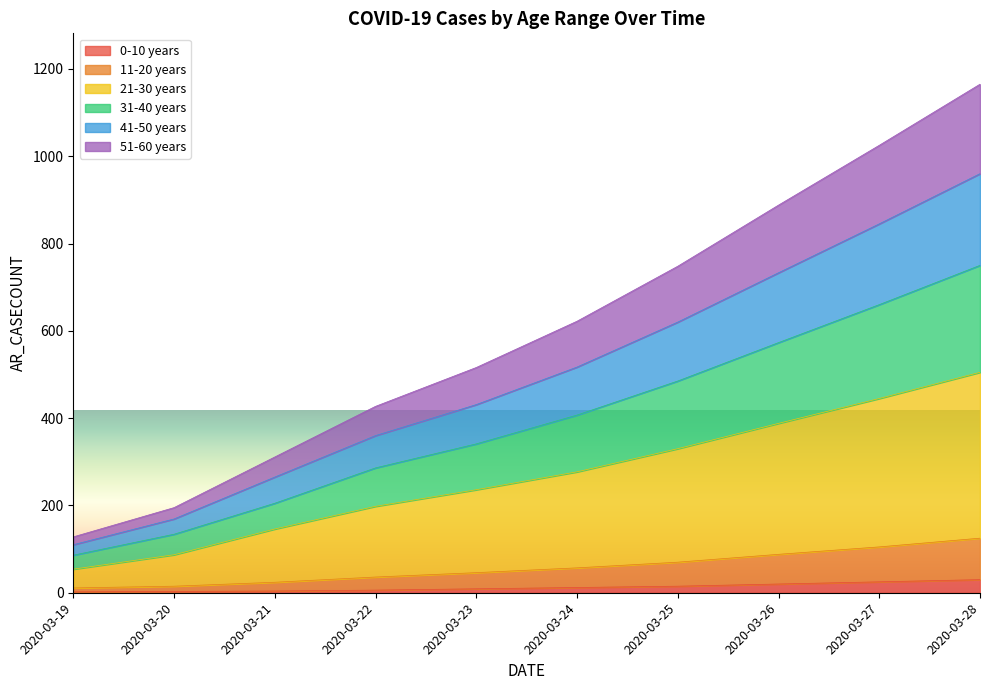

At which category is the sum across all series the highest?

2020-03-28